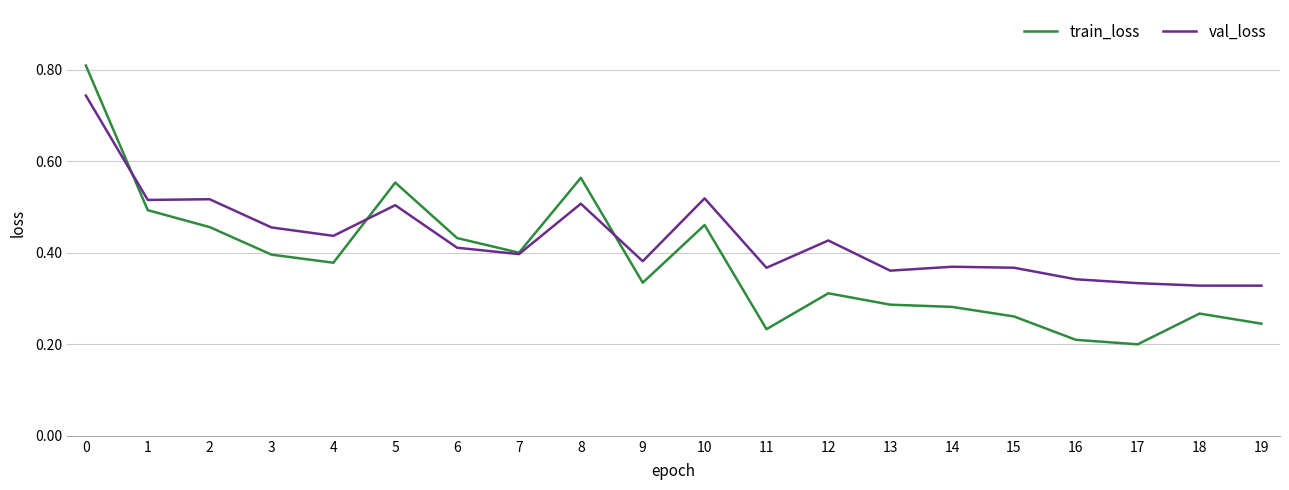

Is the value of val_loss at 3 greater than the value of train_loss at 5?

No